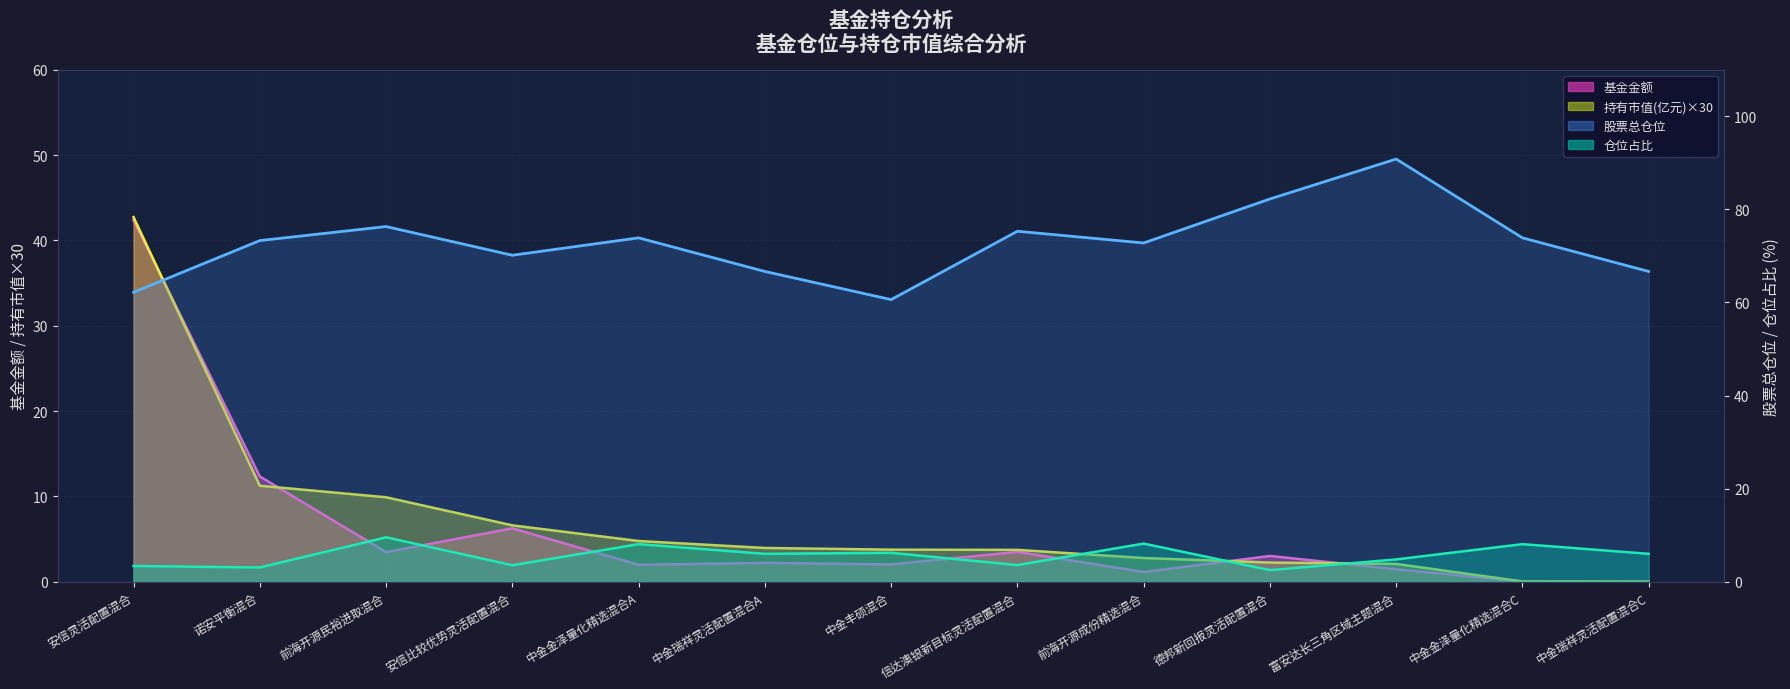

Which category has the highest value in the 股票总仓位（线） series?

富安达长三角区域主题混合